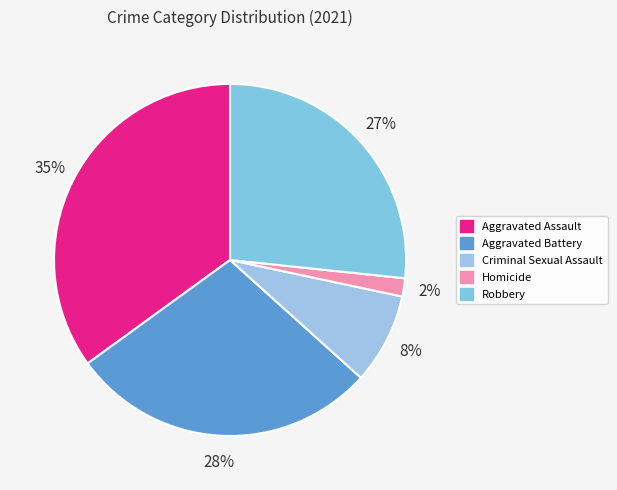

Rank the categories by value from highest to lowest.

Aggravated Assault, Aggravated Battery, Robbery, Criminal Sexual Assault, Homicide